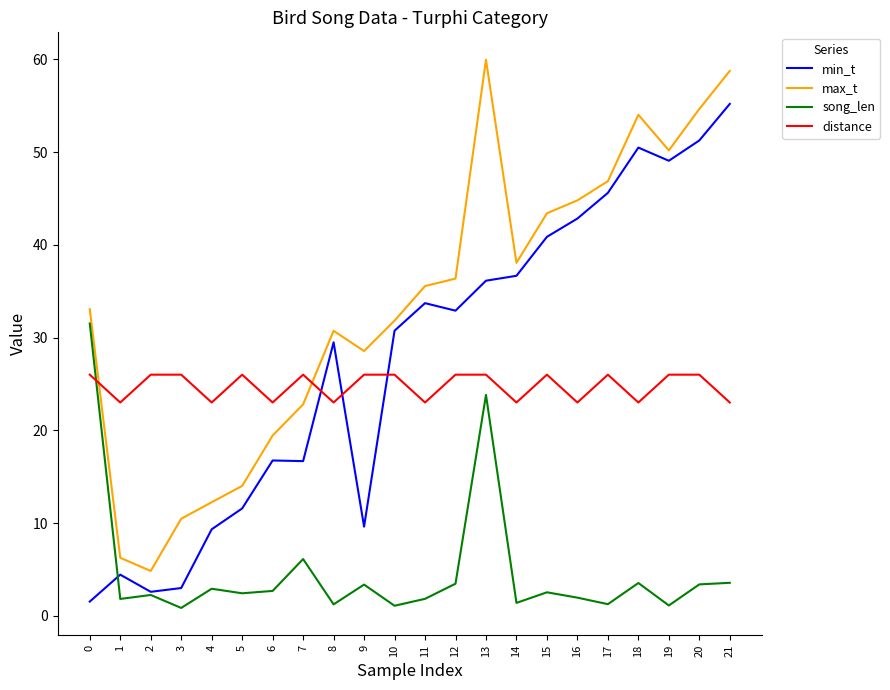

At 8, list the series in order from largest to smallest.

max_t, min_t, distance, song_len